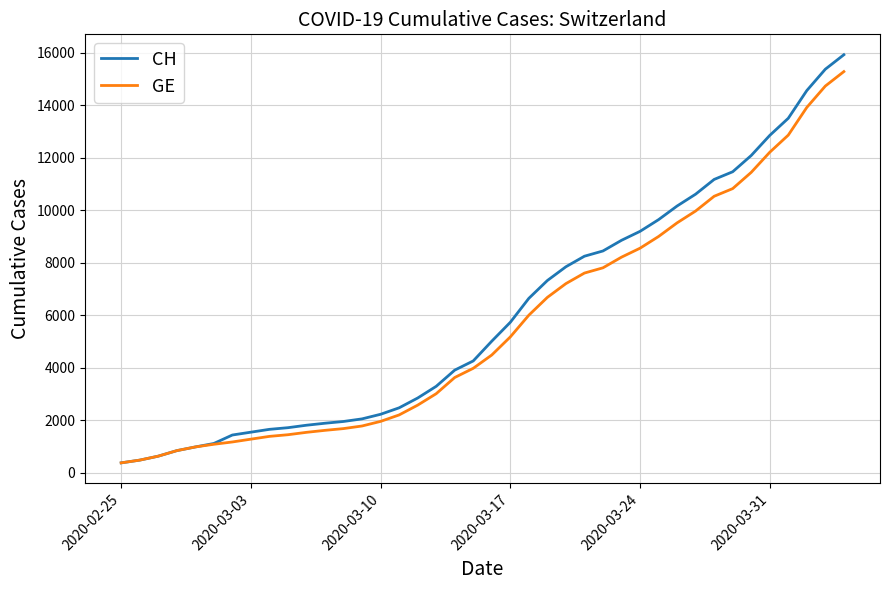

Rank the series by their average value, from highest to lowest.

CH, GE